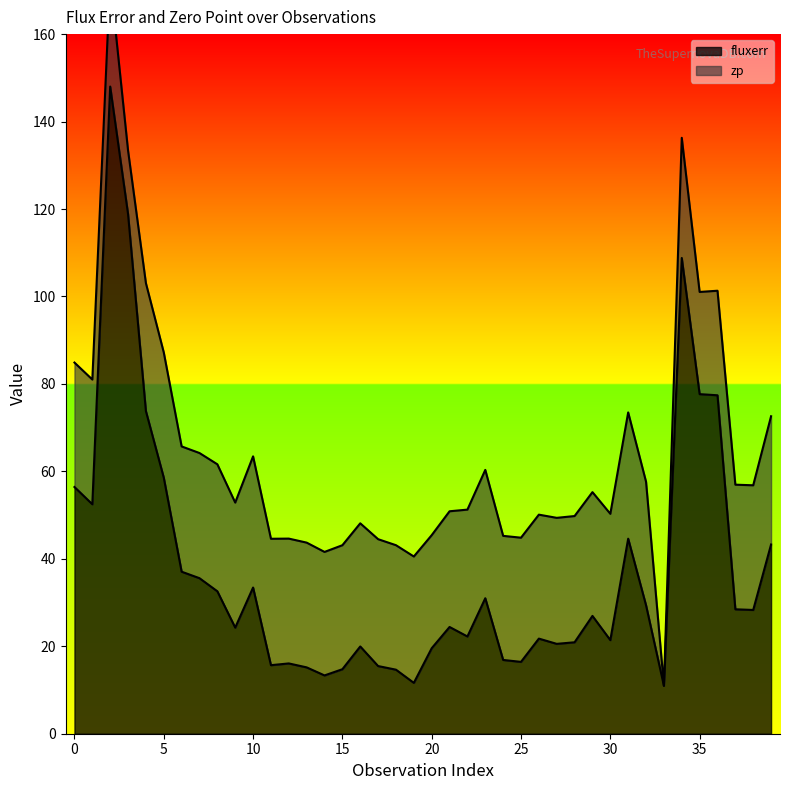

Does the chart have visible grid lines?

No